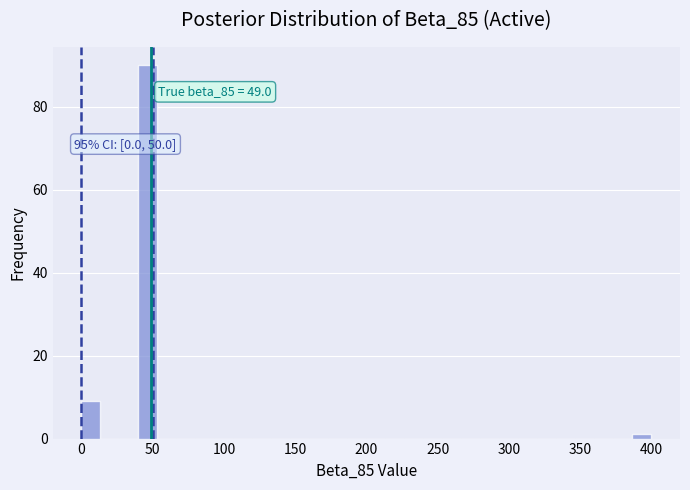

Read against the x-axis, roughly where is the centre of the tallest bar?

45